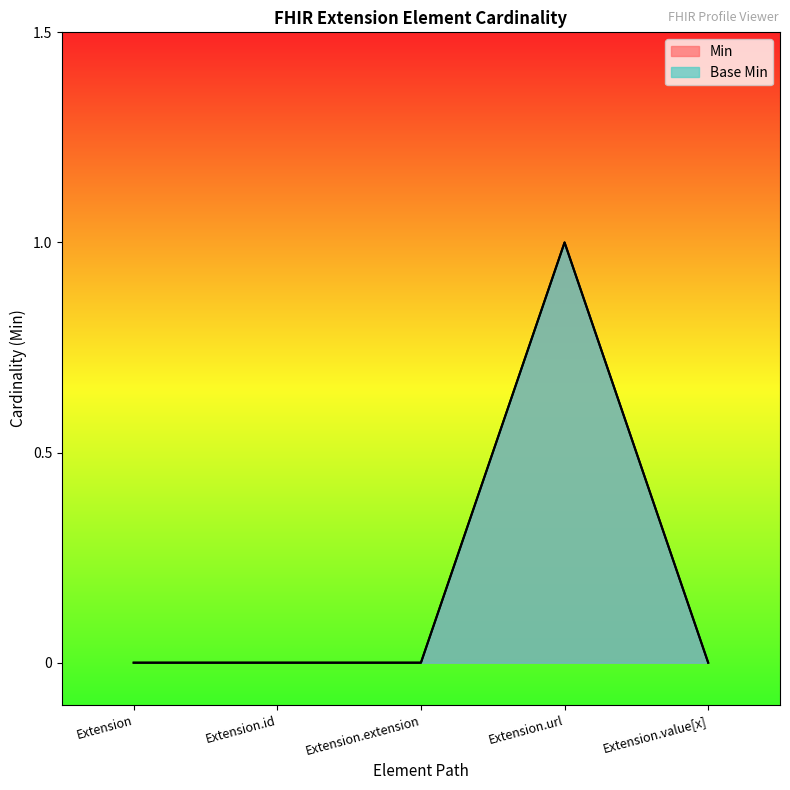

True or false: Base Min and Min cross at least once.

False